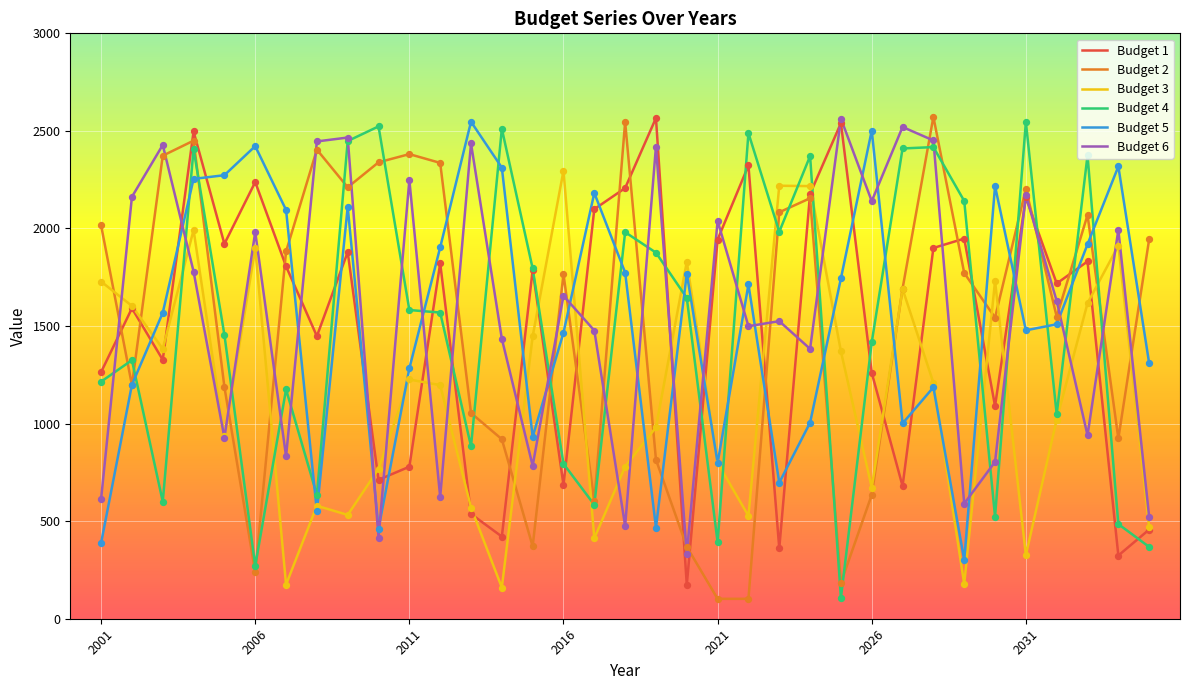

True or false: Budget 2 and Budget 6 cross at least once.

True